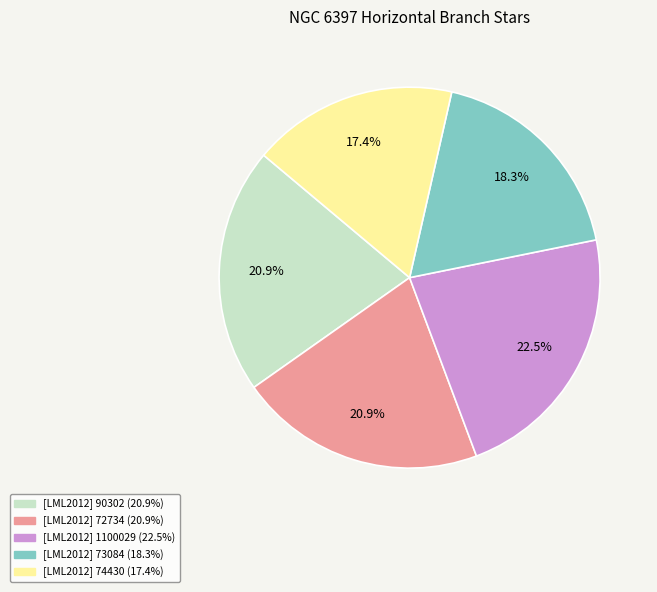

What is the smallest slice in the pie chart?

[LML2012] 74430